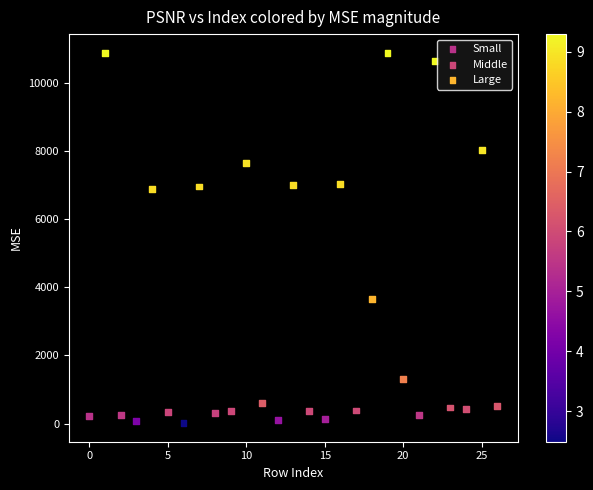

What are all the series names shown in the legend?

Small, Middle, Large